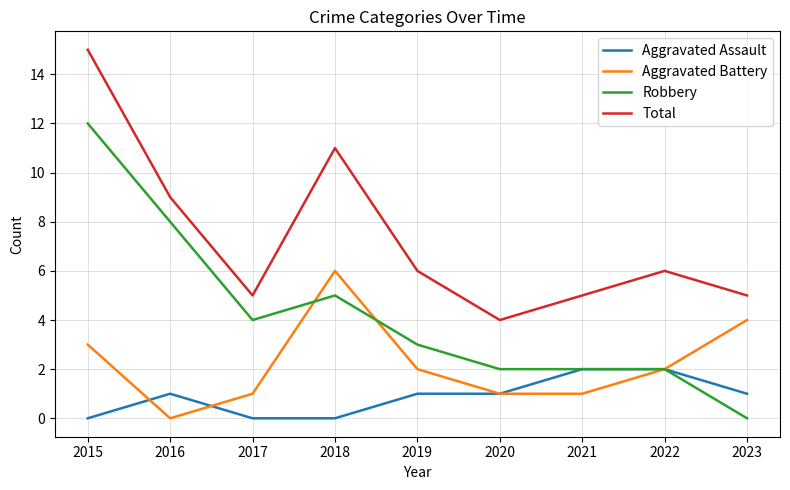

The value of Total at 2020 is 2. True or false?

False